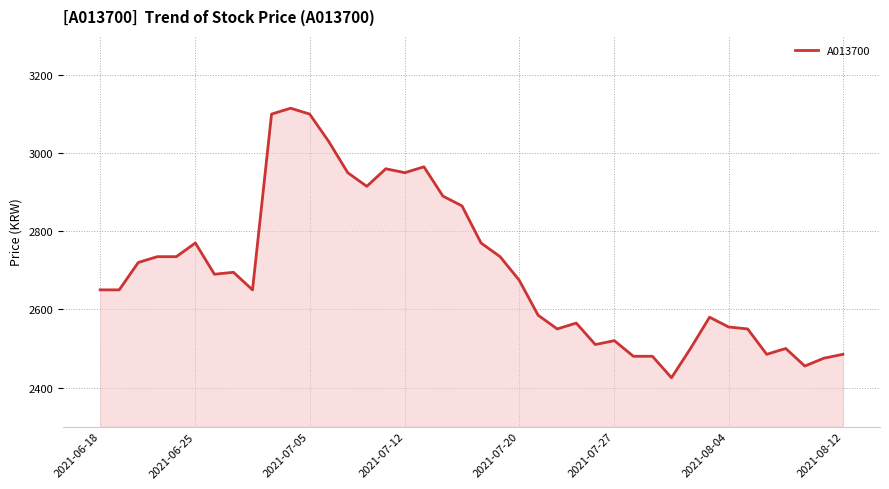

What is the difference between the maximum and minimum values?

690